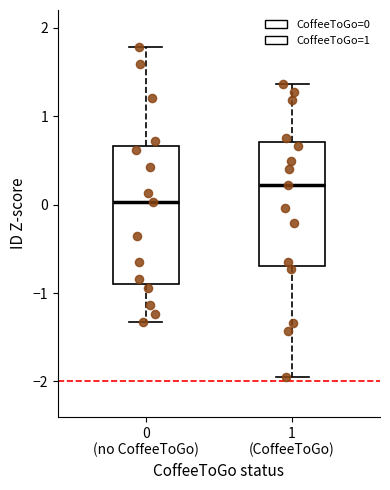

Reading left to right, transcribe this box plot: for each box, give where its median line is, the range the box spans, and where its two whiskers end, as read against the y-axis. The values are not printed on the chart, so give them approximately, as read against the axis.

0 (no CoffeeToGo): median 0.0, box -0.9 to 0.7, whiskers -1.3 to 1.8
1 (CoffeeToGo): median 0.2, box -0.7 to 0.7, whiskers -2.0 to 1.4